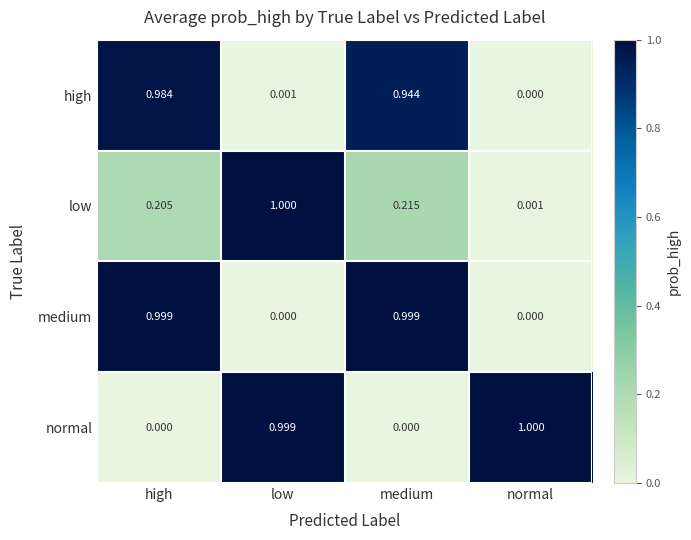

Which series has the largest total across all categories?

normal